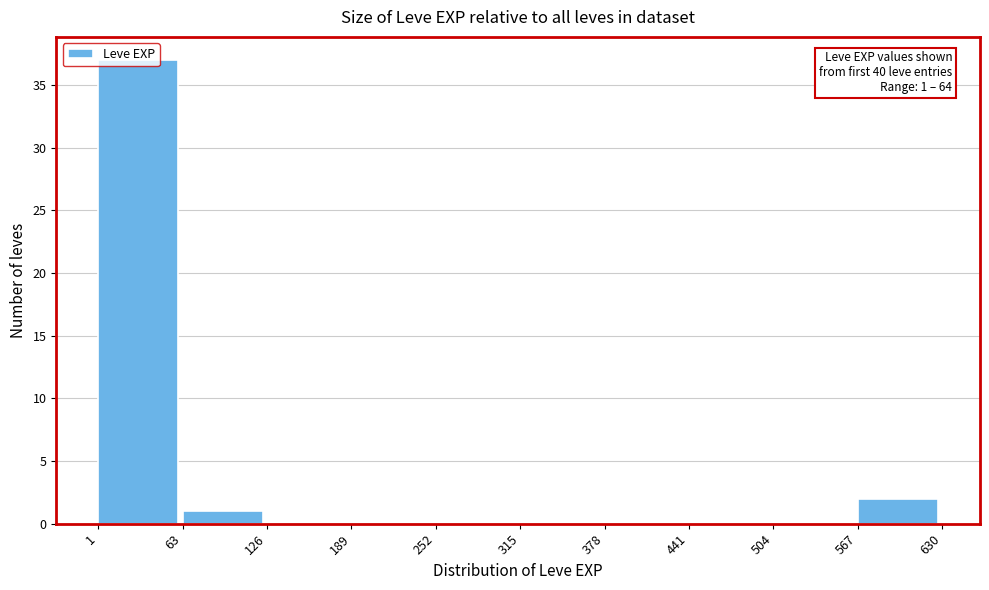

Which range on the x-axis has the tallest bar?

1 to 63